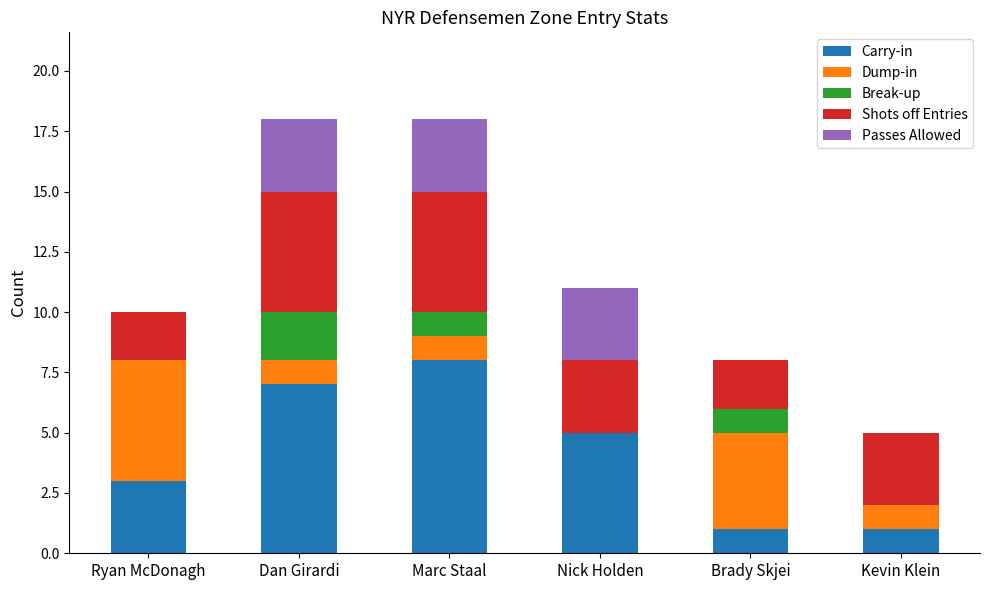

Reading right to left, what are the values for Carry-in?

Kevin Klein=1	Brady Skjei=1	Nick Holden=5	Marc Staal=8	Dan Girardi=7	Ryan McDonagh=3